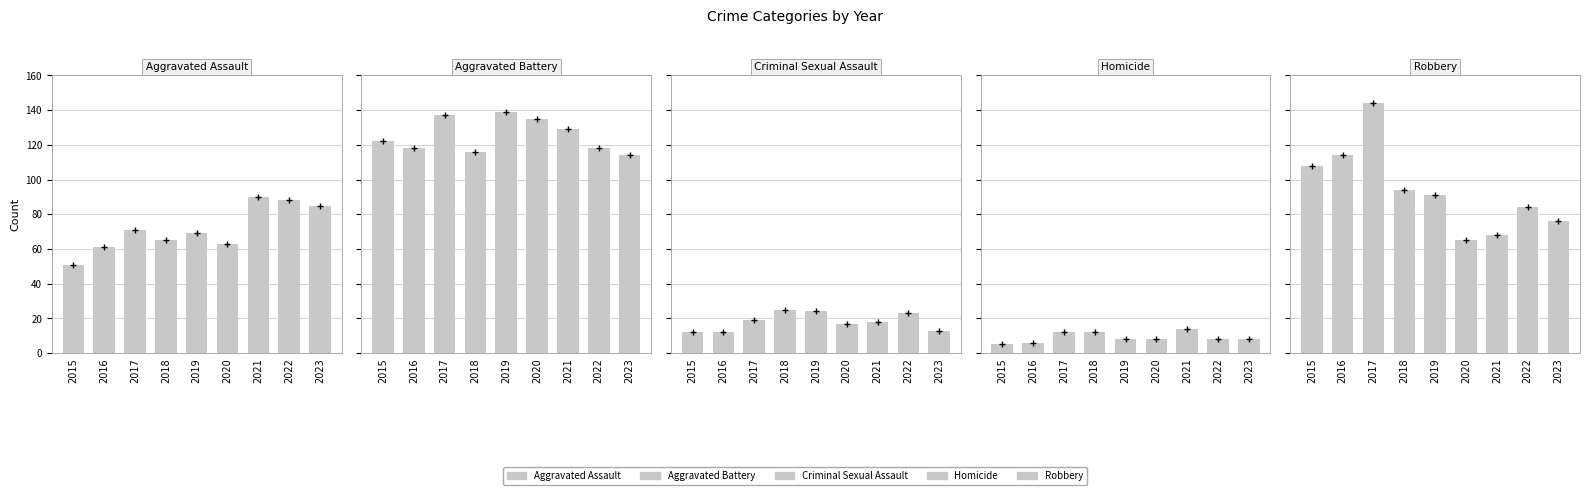

What are all the series names shown in the legend?

Aggravated Assault, Aggravated Battery, Criminal Sexual Assault, Homicide, Robbery